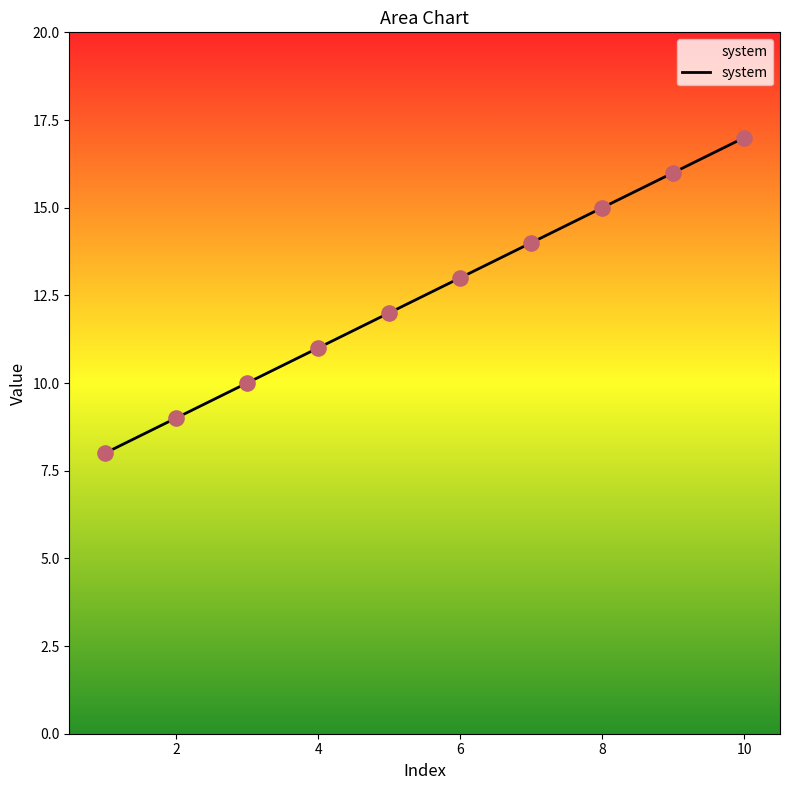

What is the greatest value displayed?

17